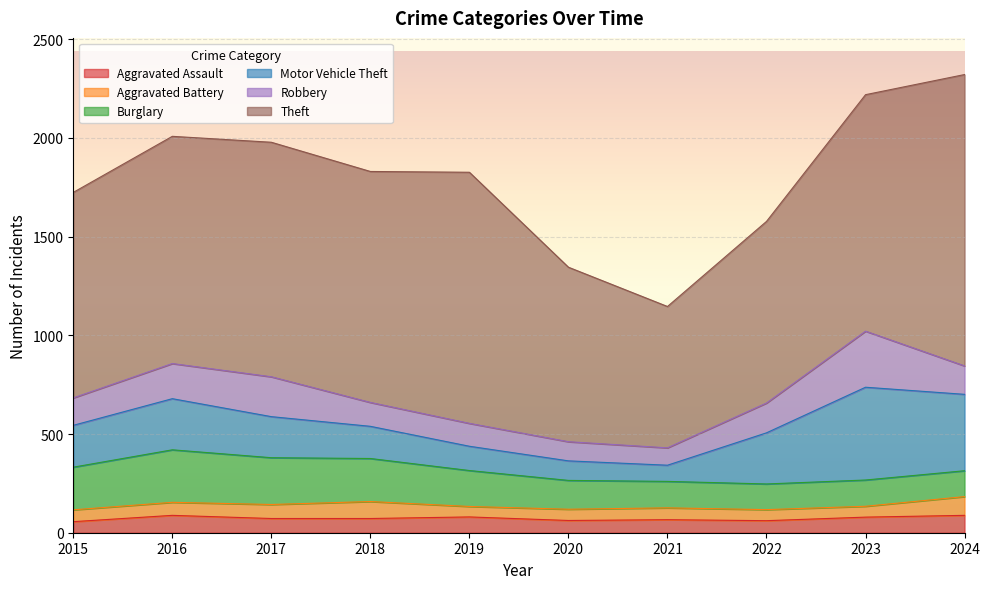

Which series changed the most between 2019 and 2022?

Theft